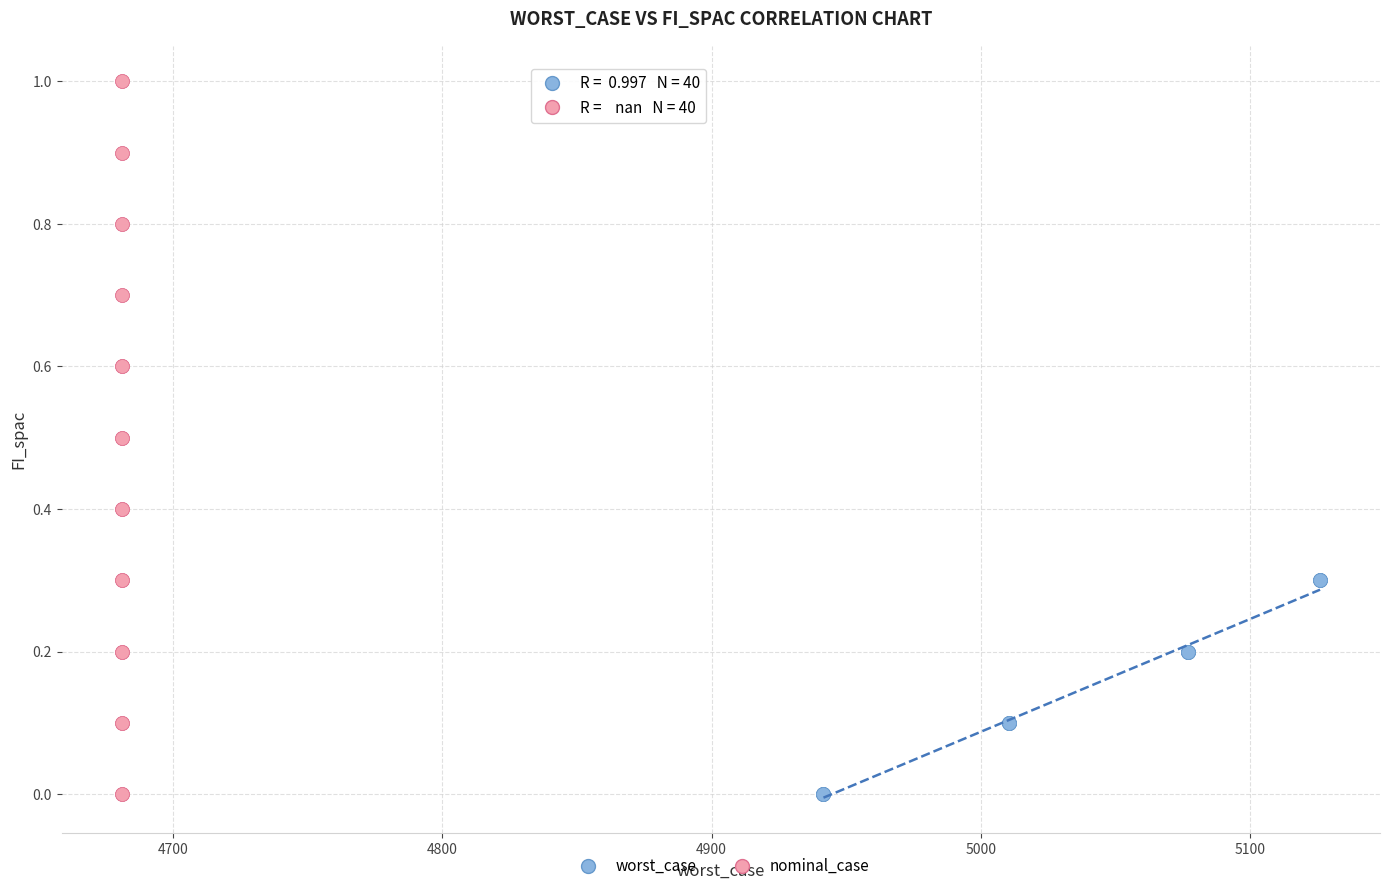

What are all the series names shown in the legend?

worst_case, nominal_case